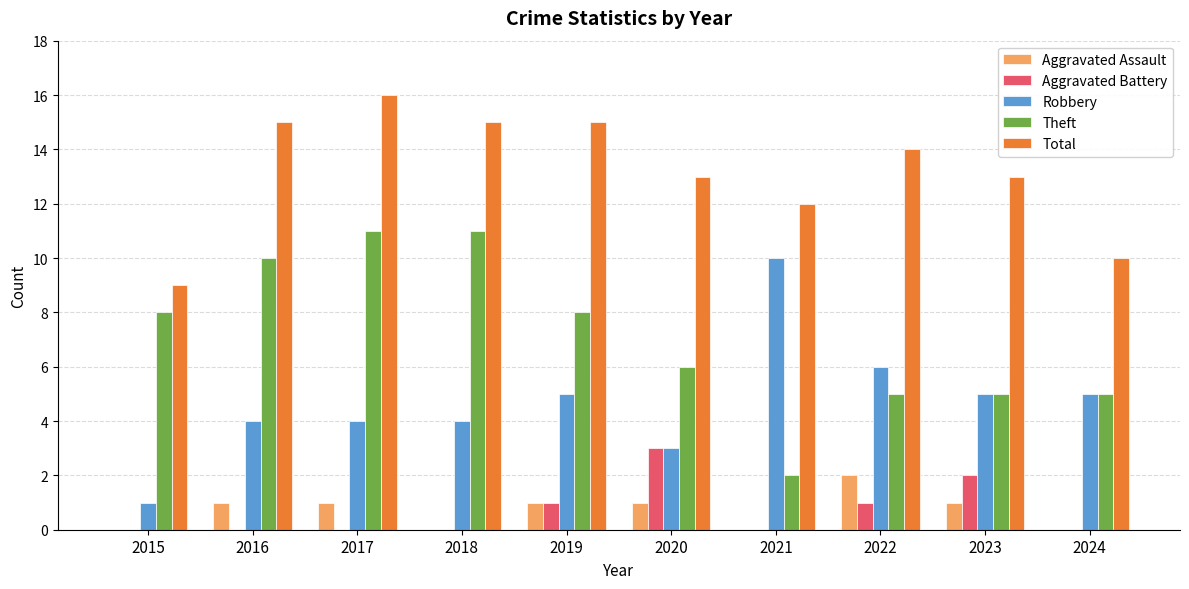

At which category is the sum across all series the highest?

2017